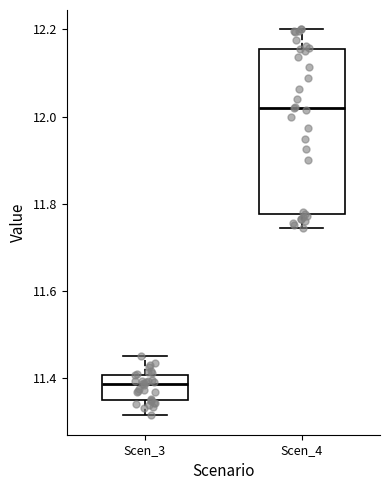

Reading left to right, transcribe this box plot: for each box, give where its median line is, the range the box spans, and where its two whiskers end, as read against the y-axis. The values are not printed on the chart, so give them approximately, as read against the axis.

Scen_3: median 11.38, box 11.36 to 11.40, whiskers 11.32 to 11.46
Scen_4: median 12.02, box 11.78 to 12.16, whiskers 11.74 to 12.20